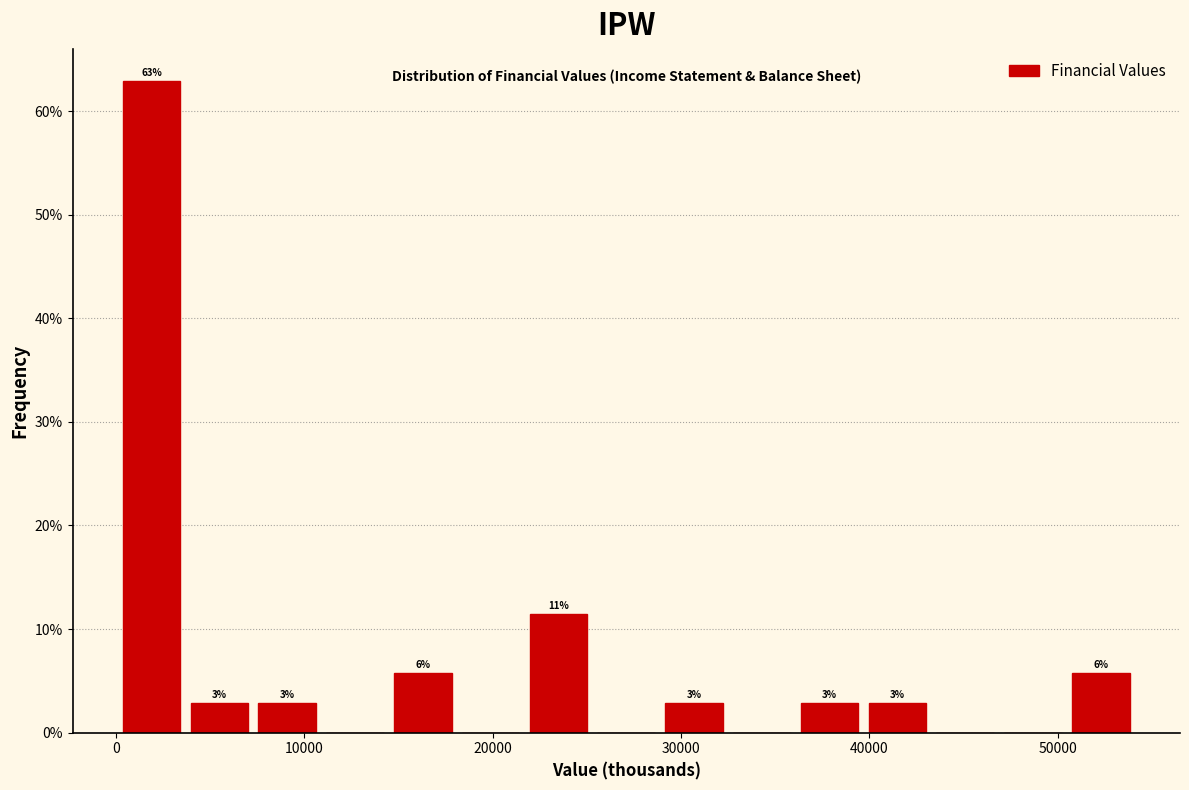

Around what value on the x-axis is the tallest bar? Give the approximate position of its centre, as read against the axis.

2000